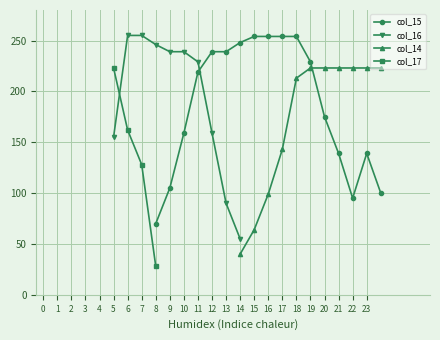

How many values in the col_15 series are below 219?

8